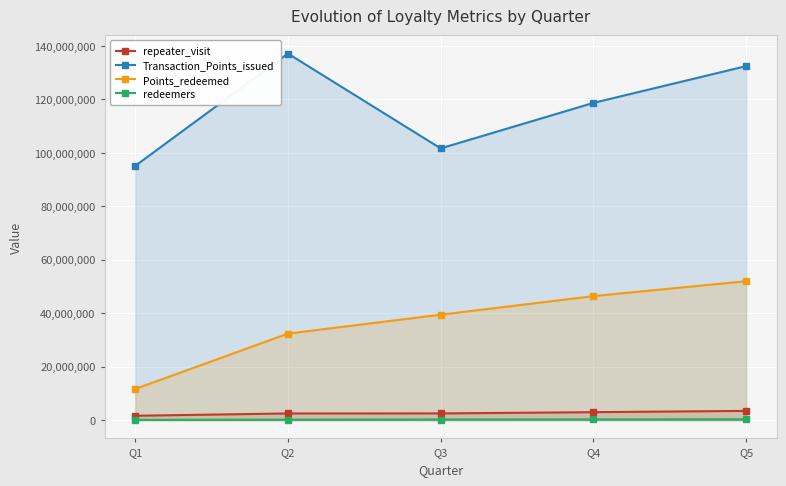

What is the difference between the highest and lowest values at Q5?

132163142